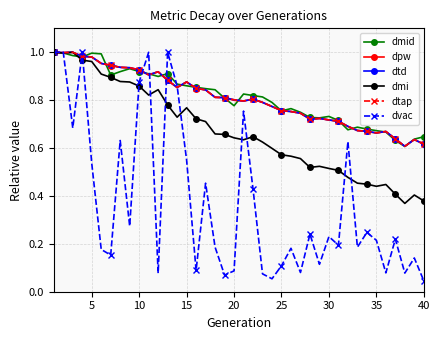

What is the value of the dtd point at the 19th from the left?

0.8